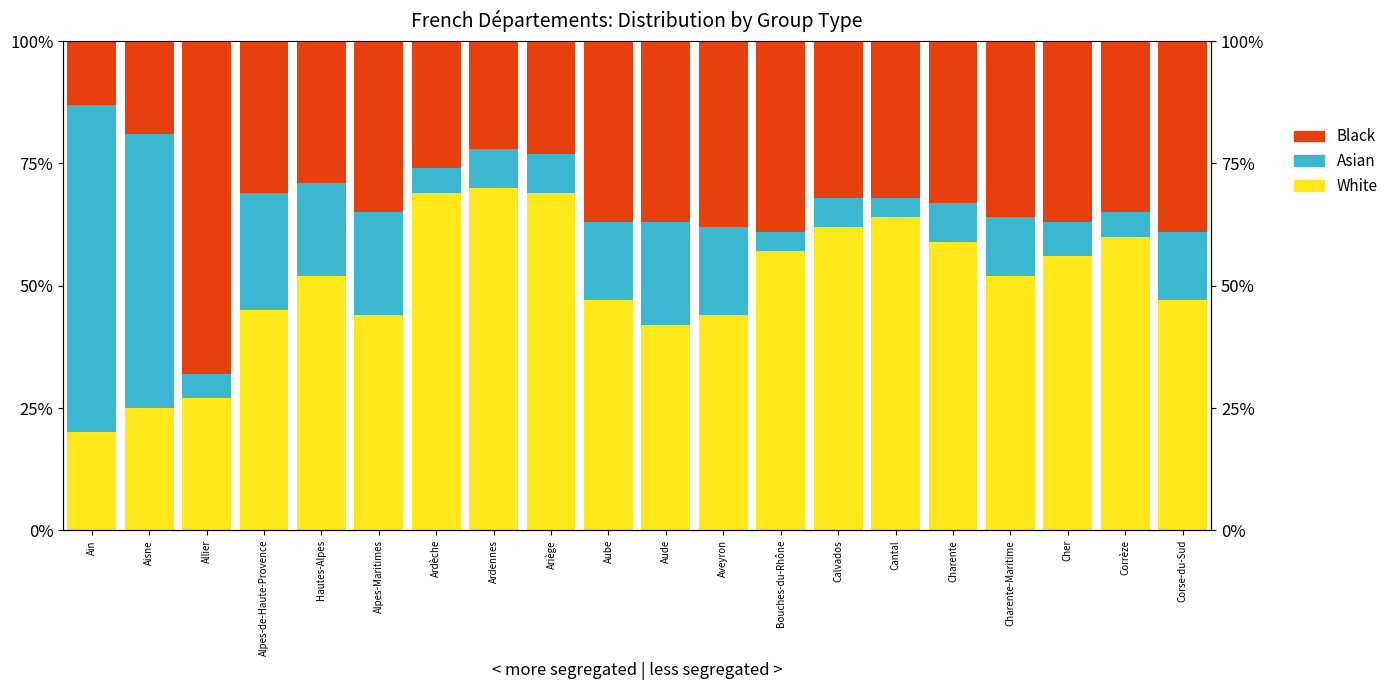

Reading left to right, extract all data points from this chart.

White: 20.0	25.0	27.0	45.0	52.0	44.0	69.0	70.0	69.0	47.0	42.0	44.0	57.0	62.0	64.0	59.0	52.0	56.0	60.0	47.0
Asian: 67.0	56.0	5.0	24.0	19.0	21.0	5.0	8.0	8.0	16.0	21.0	18.0	4.0	6.0	4.0	8.0	12.0	7.0	5.0	14.0
Black: 13.0	19.0	68.0	31.0	29.0	35.0	26.0	22.0	23.0	37.0	37.0	38.0	39.0	32.0	32.0	33.0	36.0	37.0	35.0	39.0